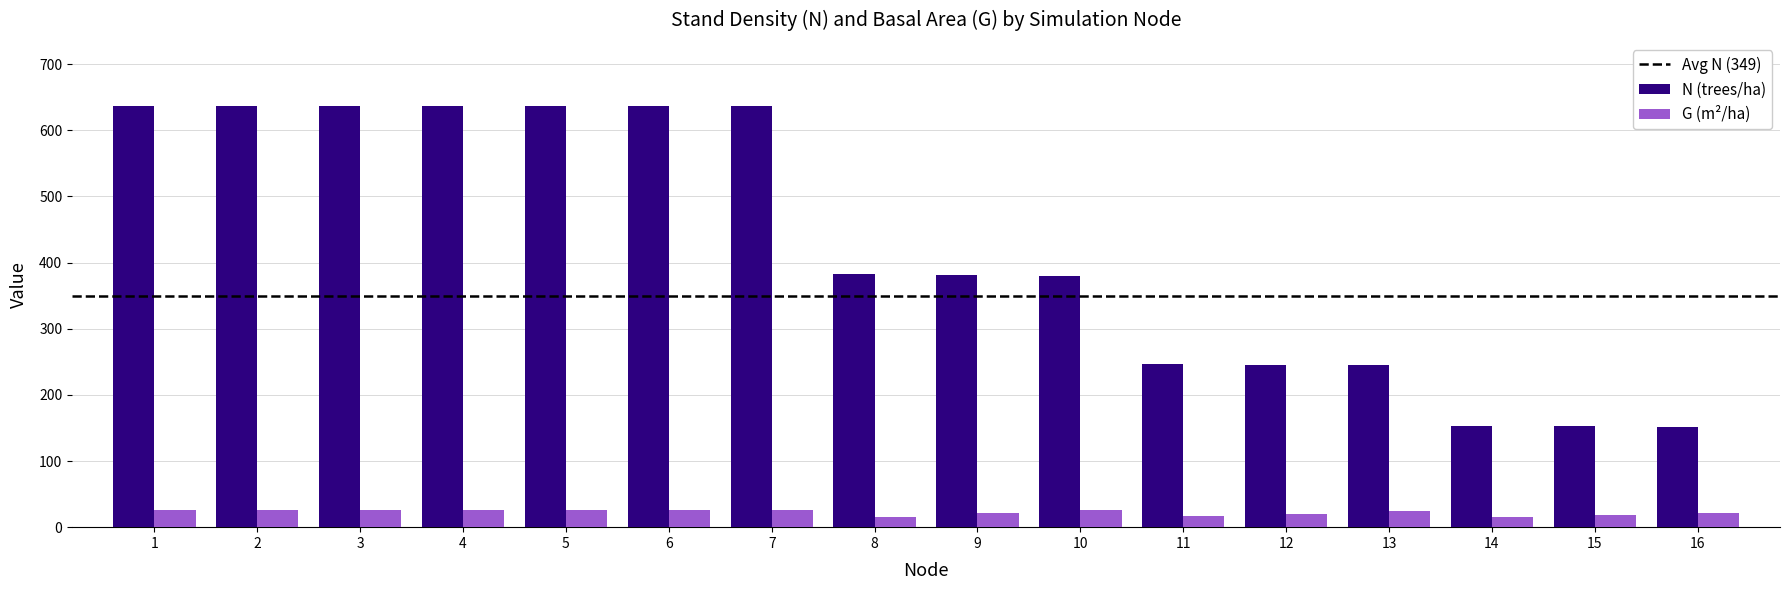

What is the difference between the maximum and second lowest values in the N (trees/ha) series?

484.1